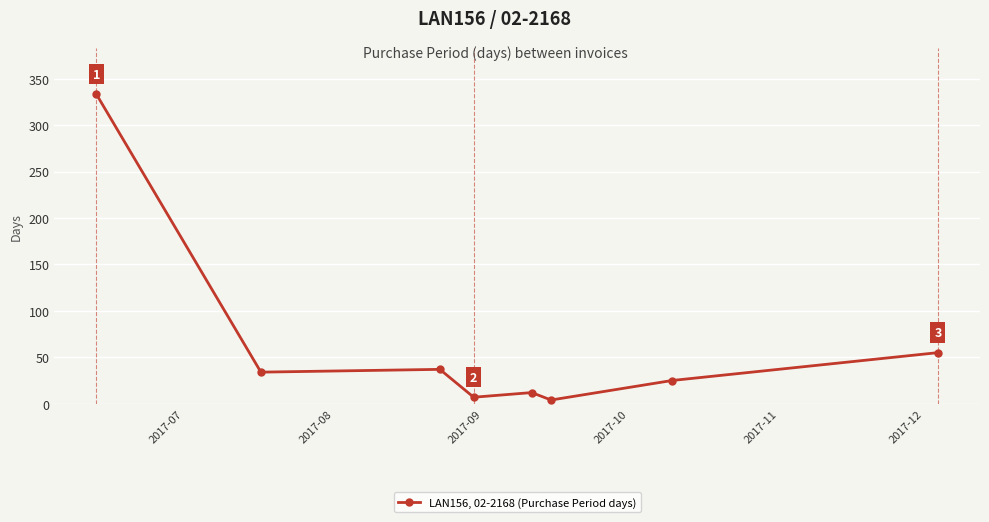

True or false: there are more than 2 points higher than both neighbors.

False